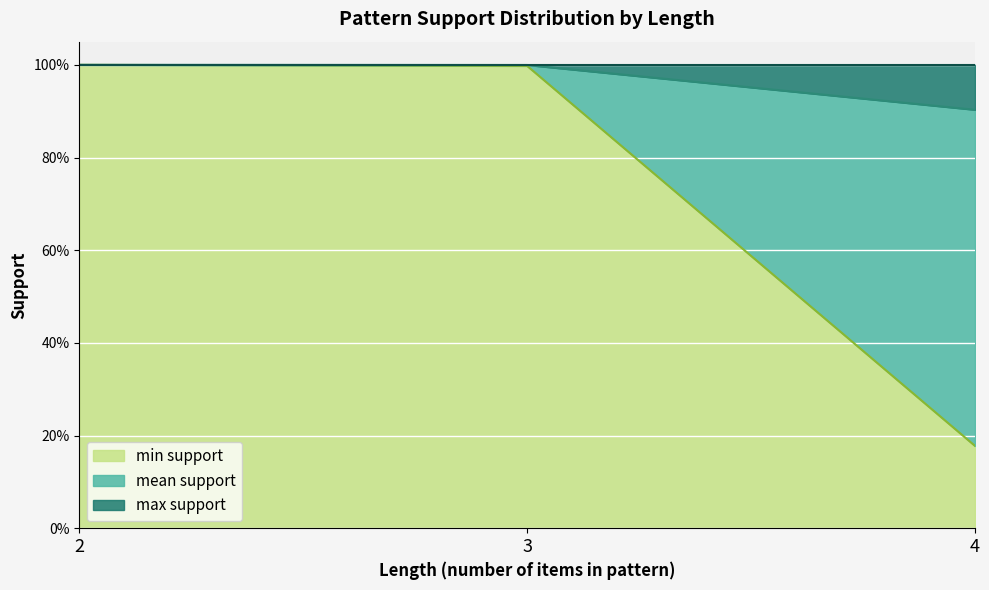

What is the minimum value for min support?

0.2